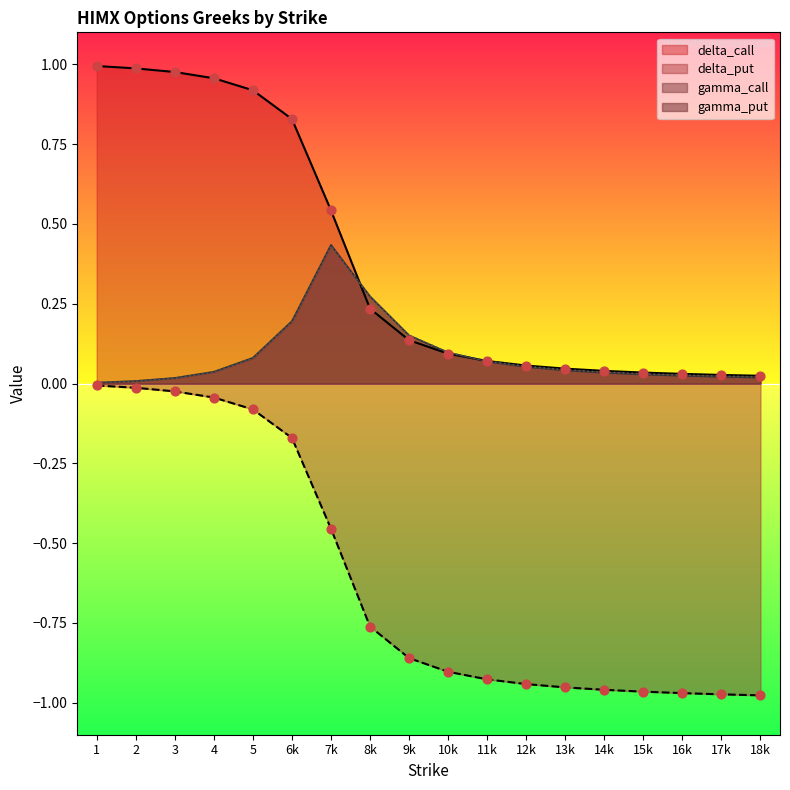

Which series reaches the maximum Y coordinate?

delta_call